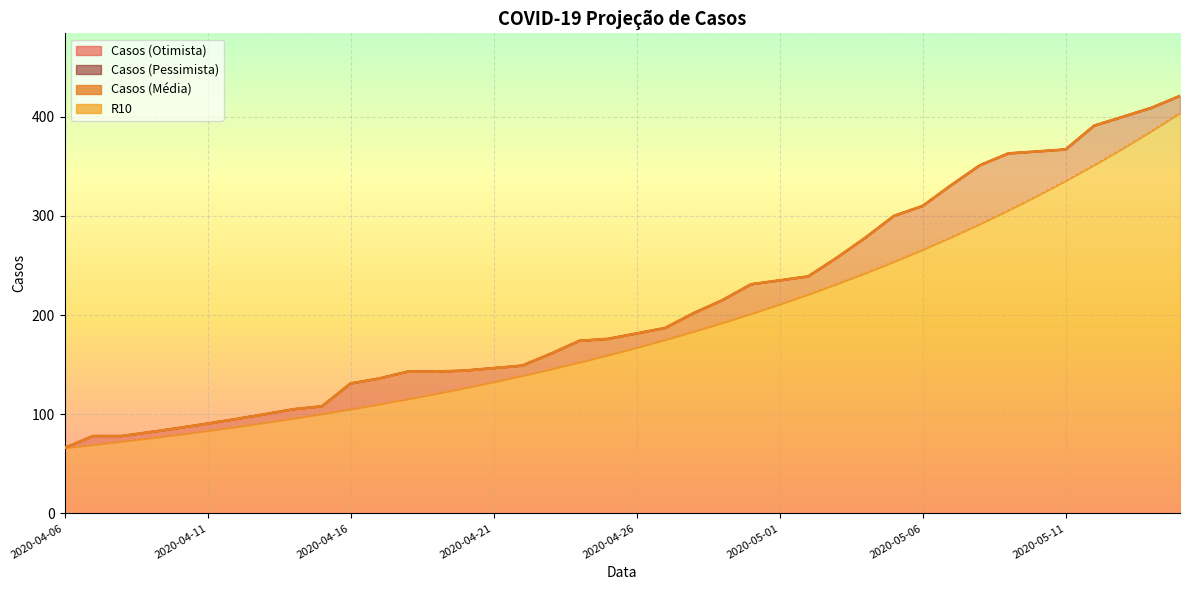

Rank the series by their maximum value, from highest to lowest.

Casos (Otimista) linha, Casos (Pessimista) linha, Casos (Media), R10